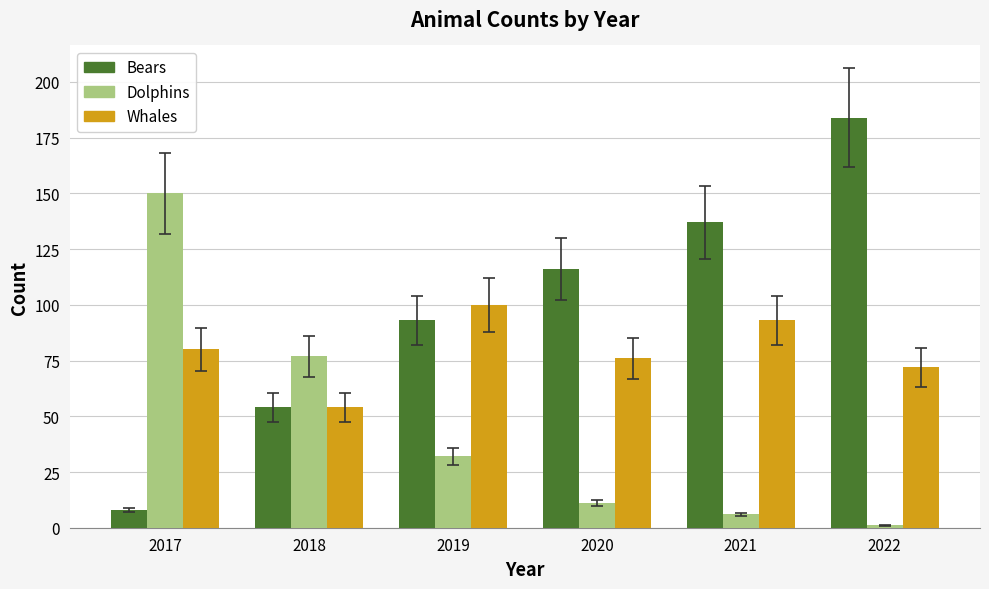

What is the total value across all series at 2020?

203